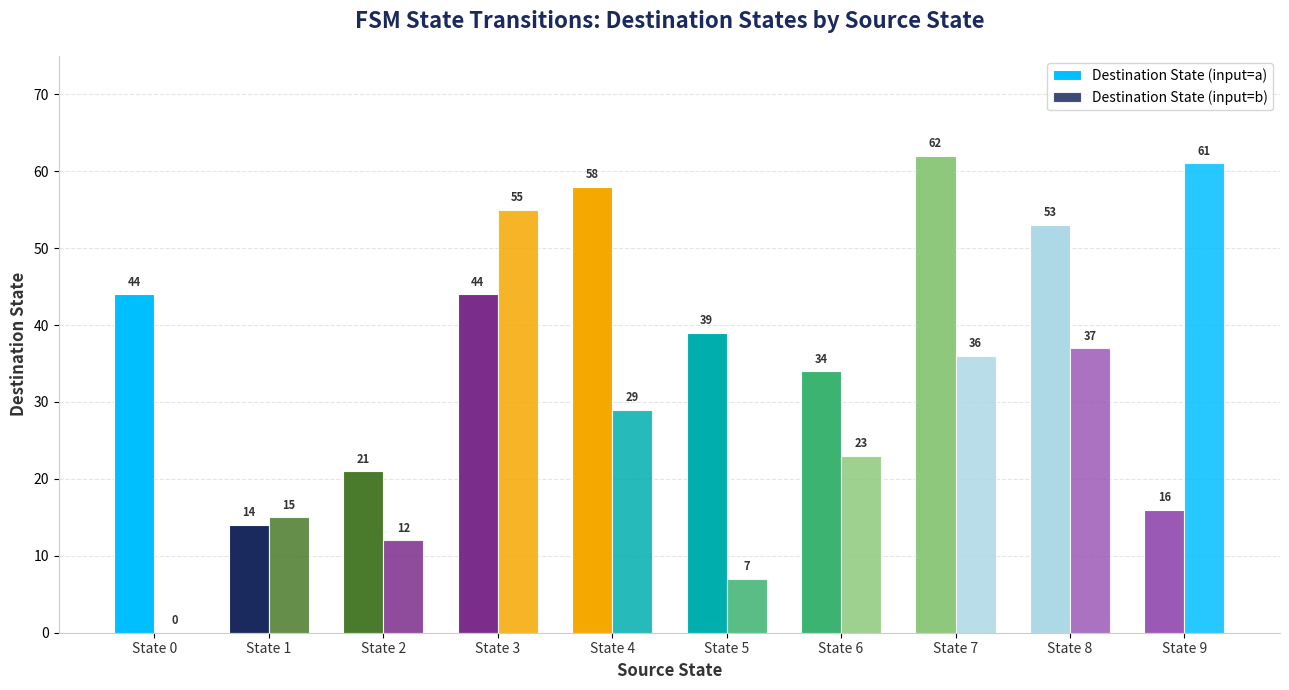

Count the number of data series in this chart.

2